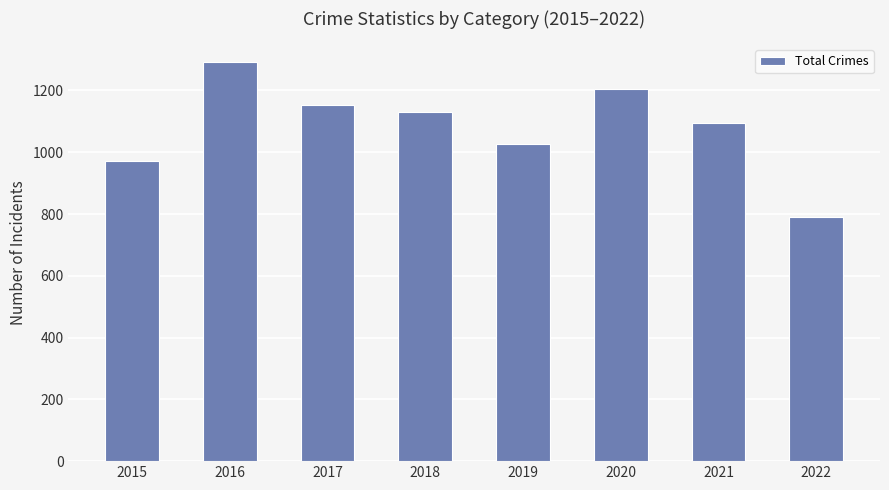

What is the change in value from 2015 to 2019?

+56